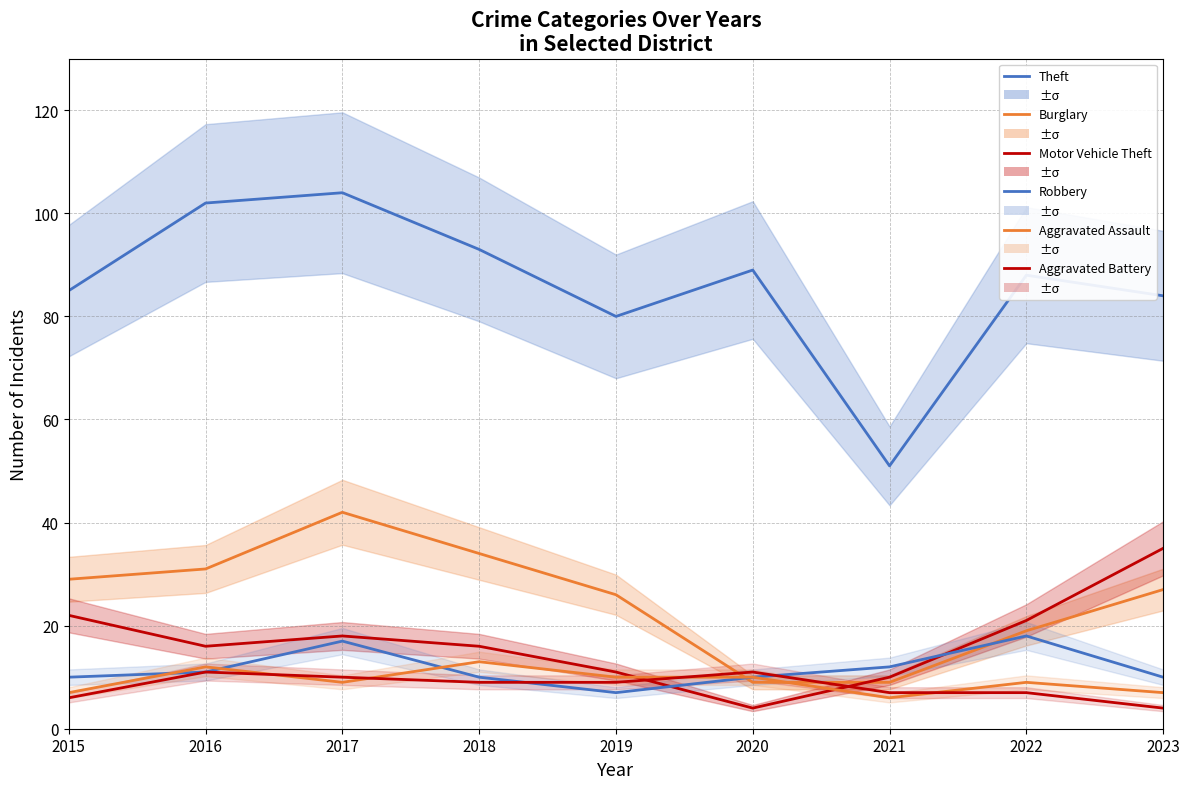

What is the approximate value of Burglary at 2022?

19